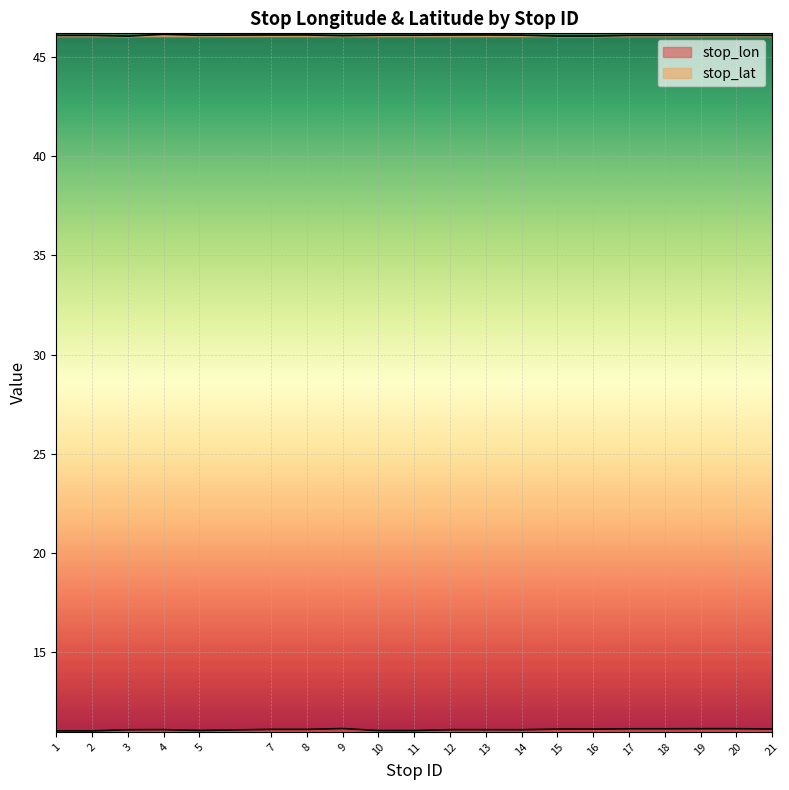

How many categories are shown in the chart?

20